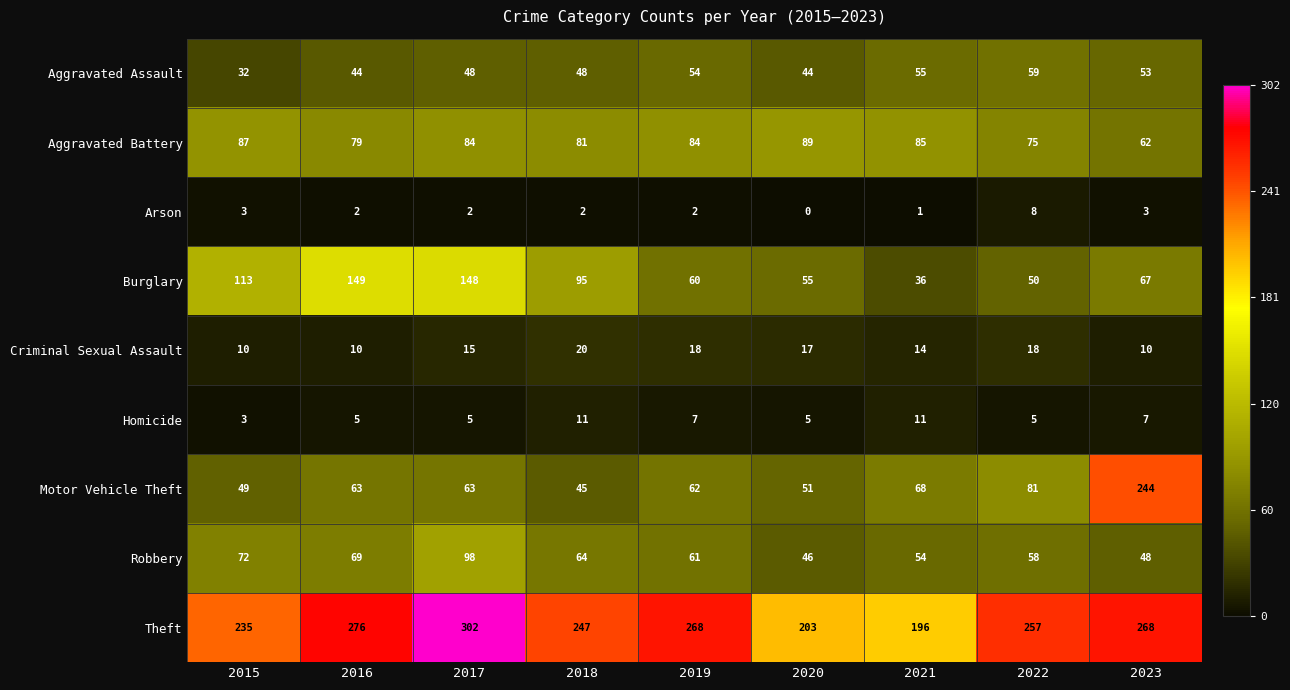

Which series has the largest total across all categories?

Theft